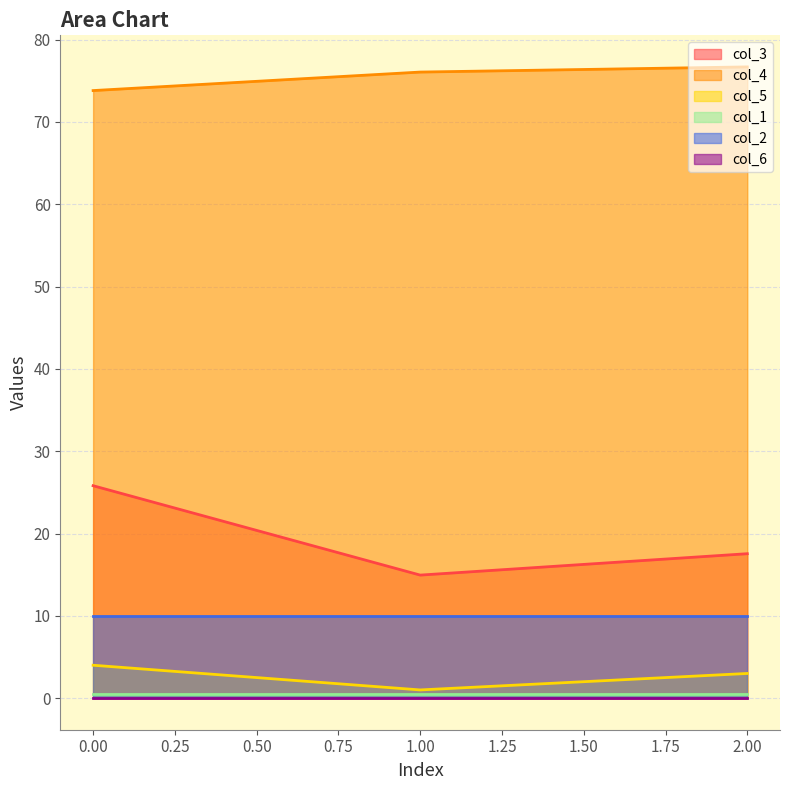

Which series has the widest spread of values?

col_3